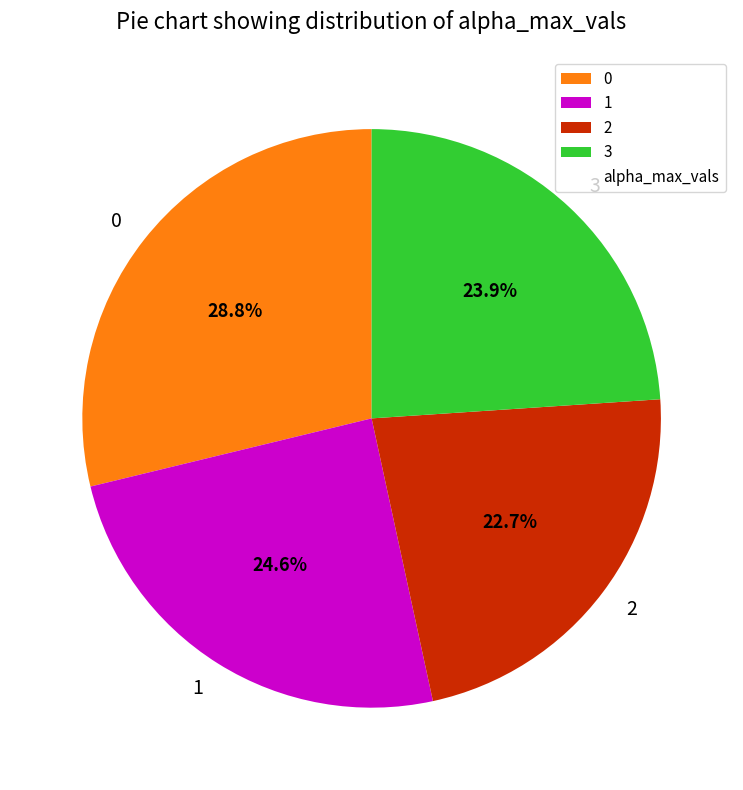

Approximately how many times larger is the value at 0 compared to 1?

1.2